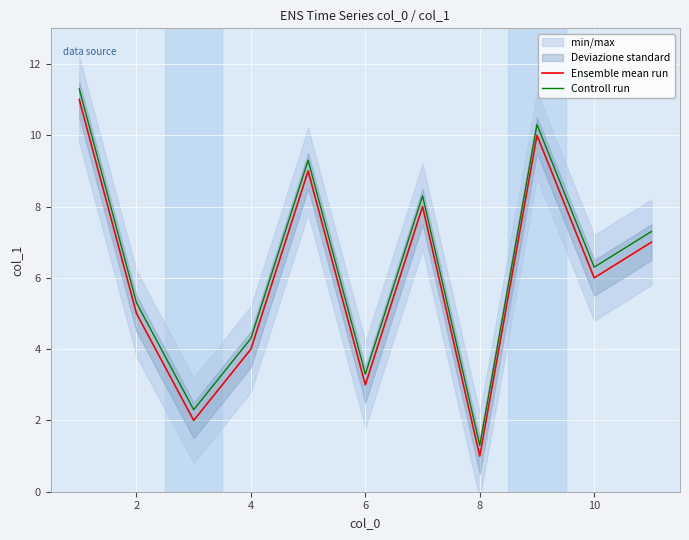

True or false: Ensemble mean run and Controll run intersect in this chart.

False